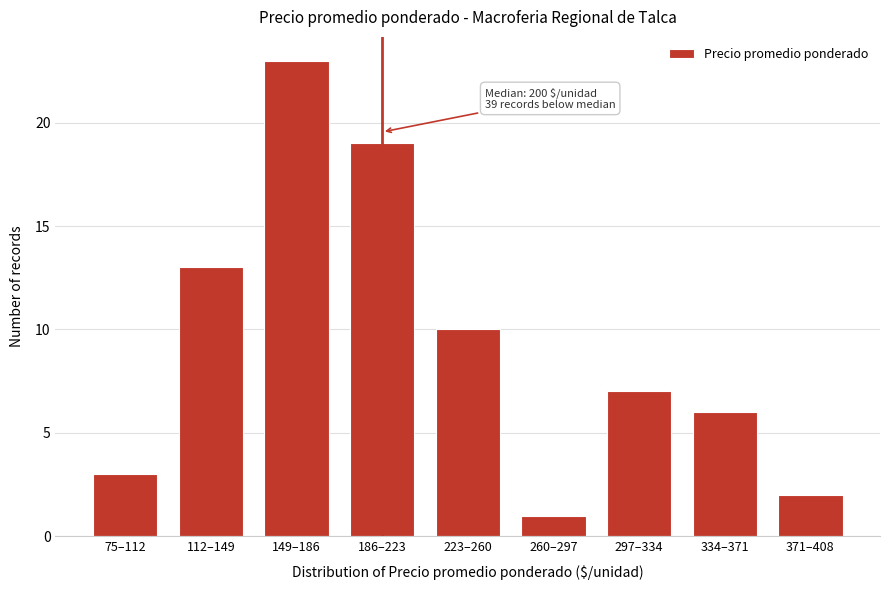

Reading left to right, what are all the values shown in this chart?

3	13	23	19	10	1	7	6	2